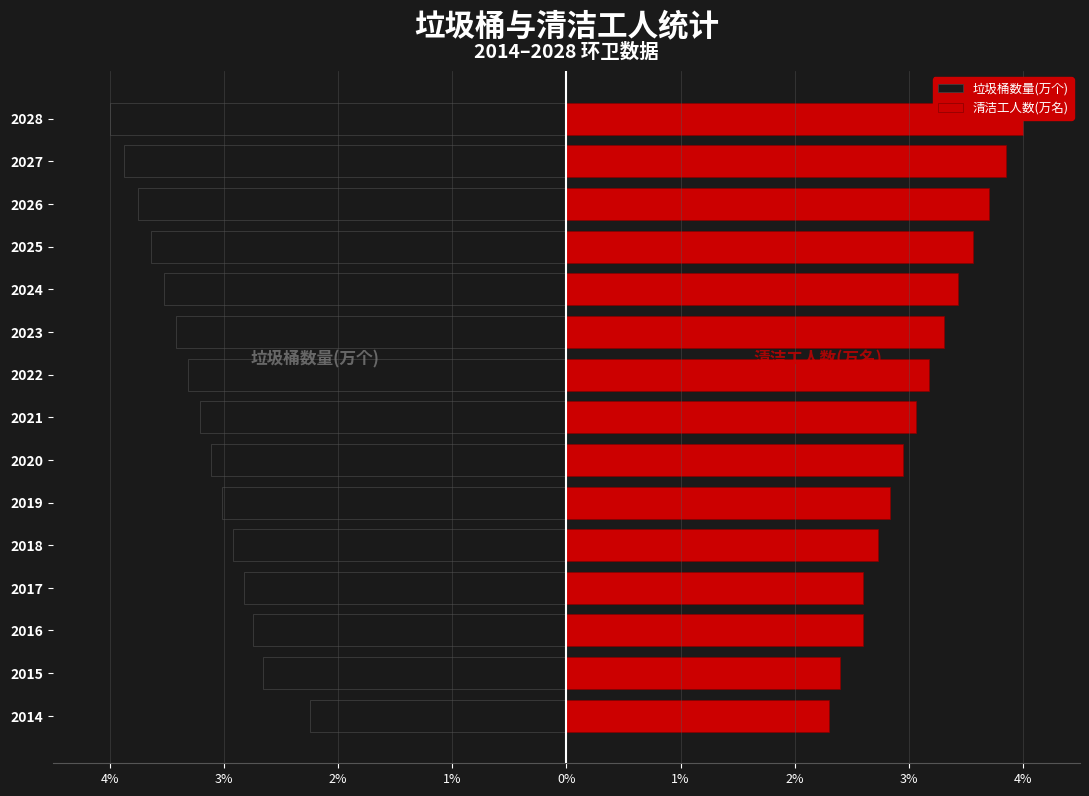

How many bars are there in each group?

2